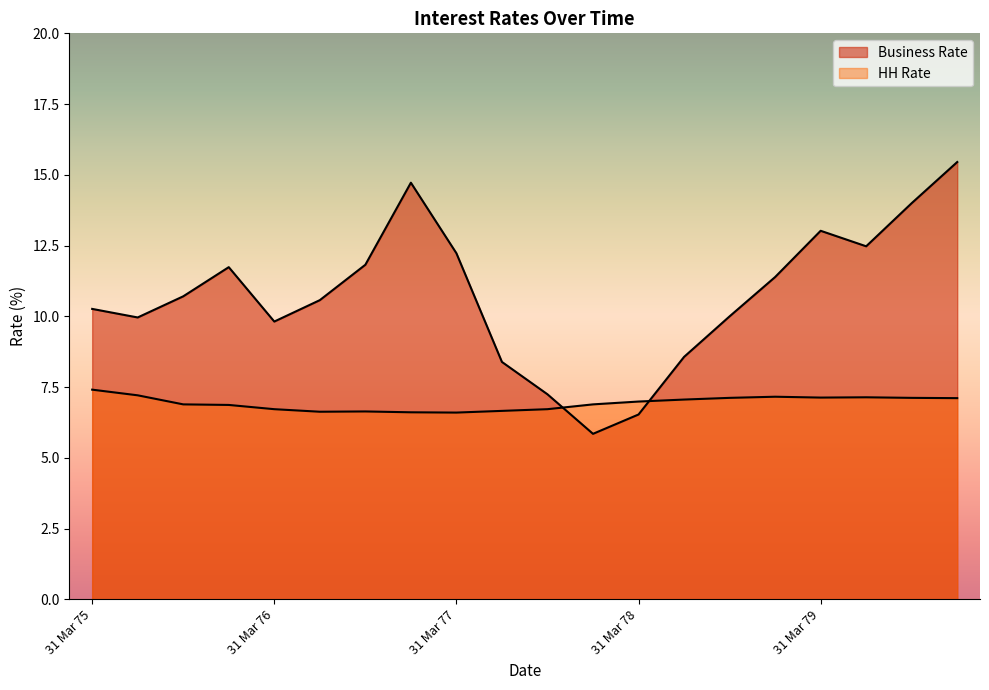

True or false: HH Rate has more than 0 interior local peaks.

True